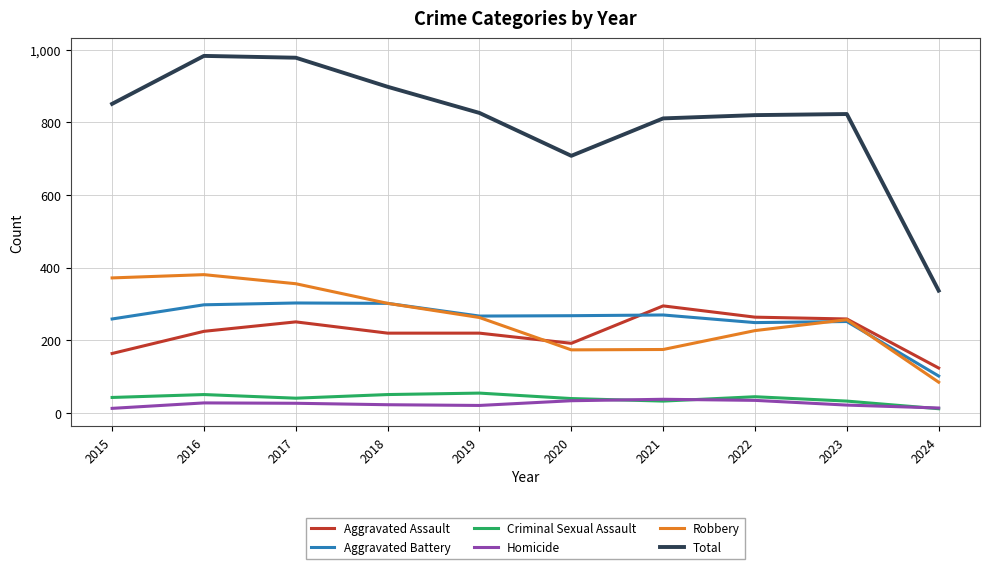

True or false: Criminal Sexual Assault and Aggravated Battery cross at least once.

False